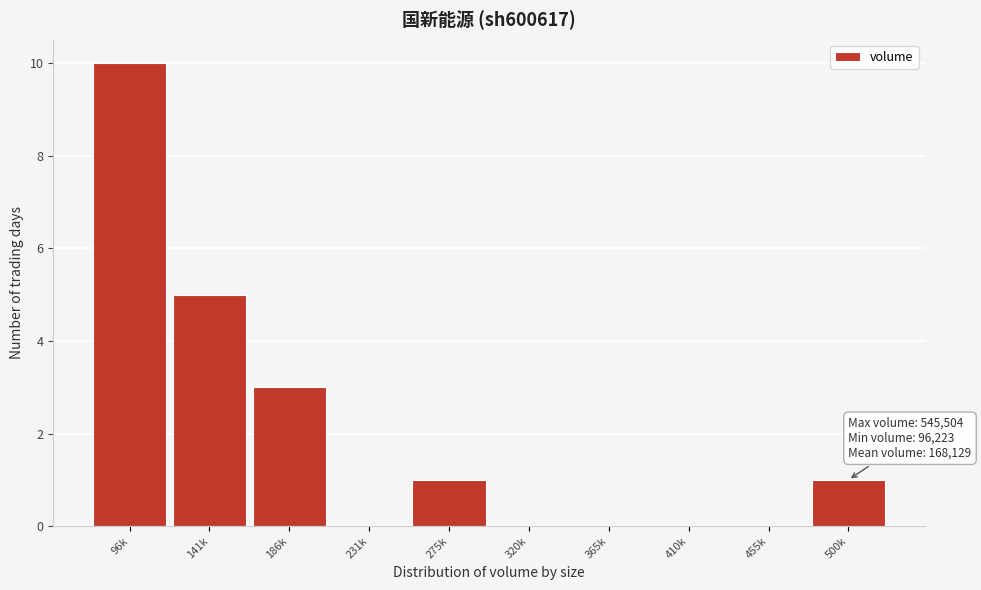

Reading left to right, list all the values displayed in this chart.

96k=10	141k=5	186k=3	231k=0	275k=1	320k=0	365k=0	410k=0	455k=0	500k=1